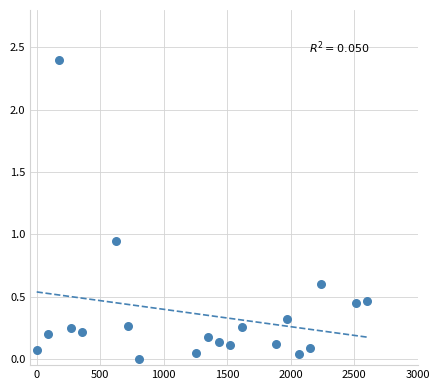

What is the range of X values (max minus min)?

2600.0